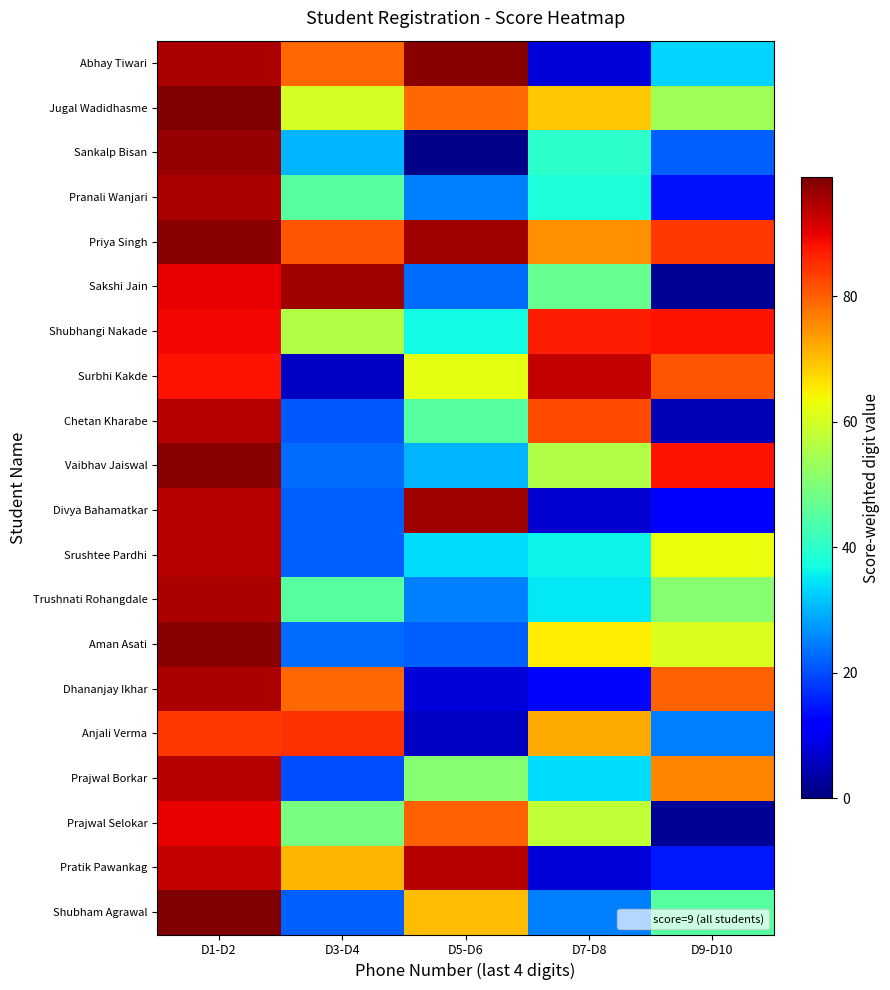

What is the minimum value shown in the chart?

1